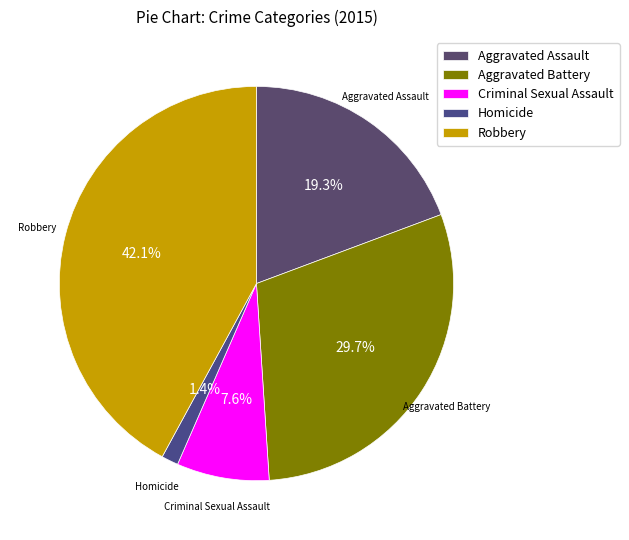

What percentage do Aggravated Assault and Criminal Sexual Assault together represent?

26.9%